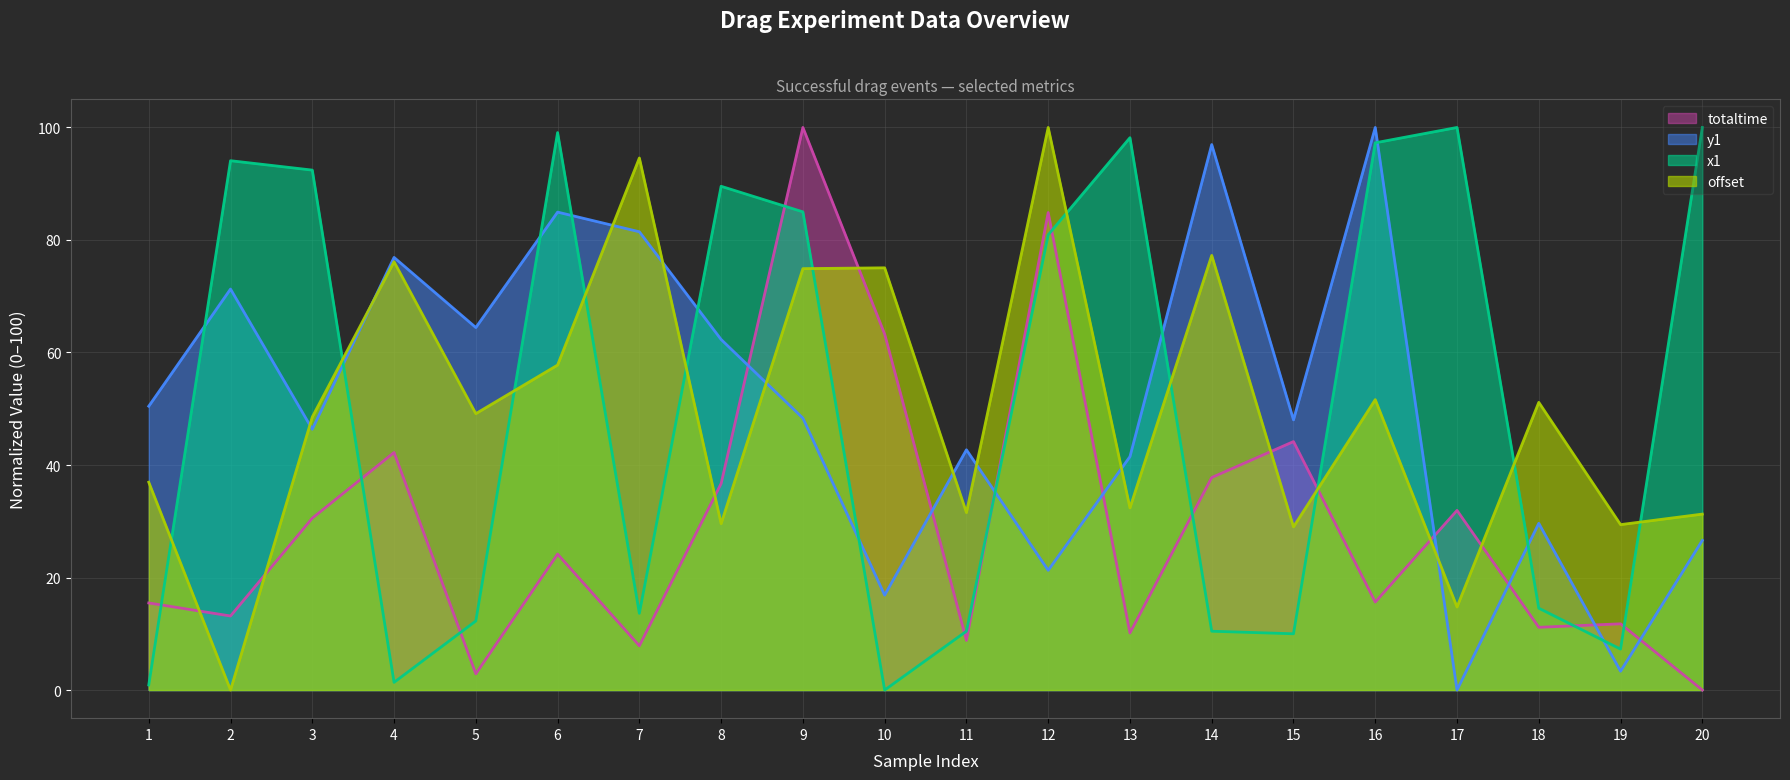

Which series ends up on top after the final intersection of x1 and y1?

x1